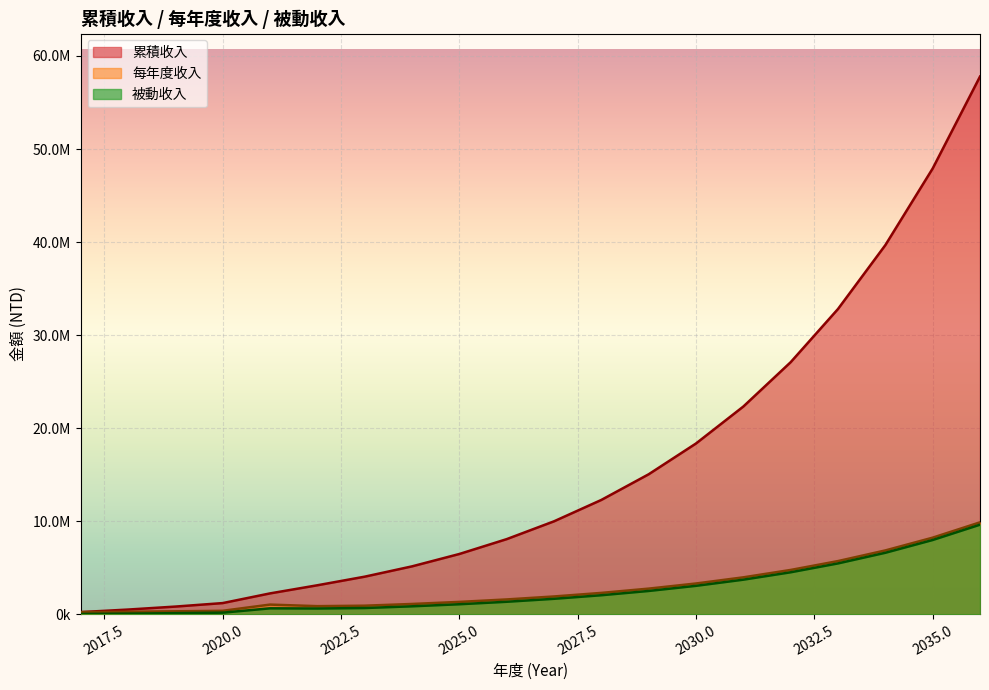

True or false: 被動收入 has a value of 14781317.1 at 20.

False